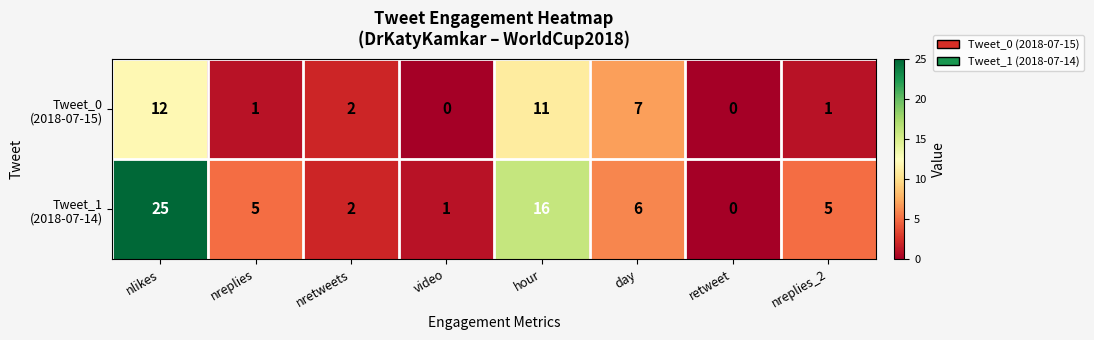

What is the total value across all series at day?

13